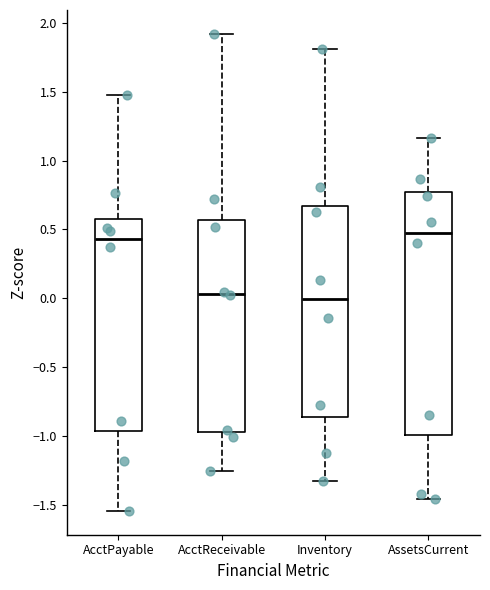

Reading left to right, transcribe this box plot: for each box, give where its median line is, the range the box spans, and where its two whiskers end, as read against the y-axis. The values are not printed on the chart, so give them approximately, as read against the axis.

AcctPayable: median 0.45, box -0.95 to 0.60, whiskers -1.55 to 1.50
AcctReceivable: median 0.05, box -0.95 to 0.55, whiskers -1.25 to 1.90
Inventory: median 0.00, box -0.85 to 0.65, whiskers -1.35 to 1.80
AssetsCurrent: median 0.50, box -1.00 to 0.75, whiskers -1.45 to 1.15